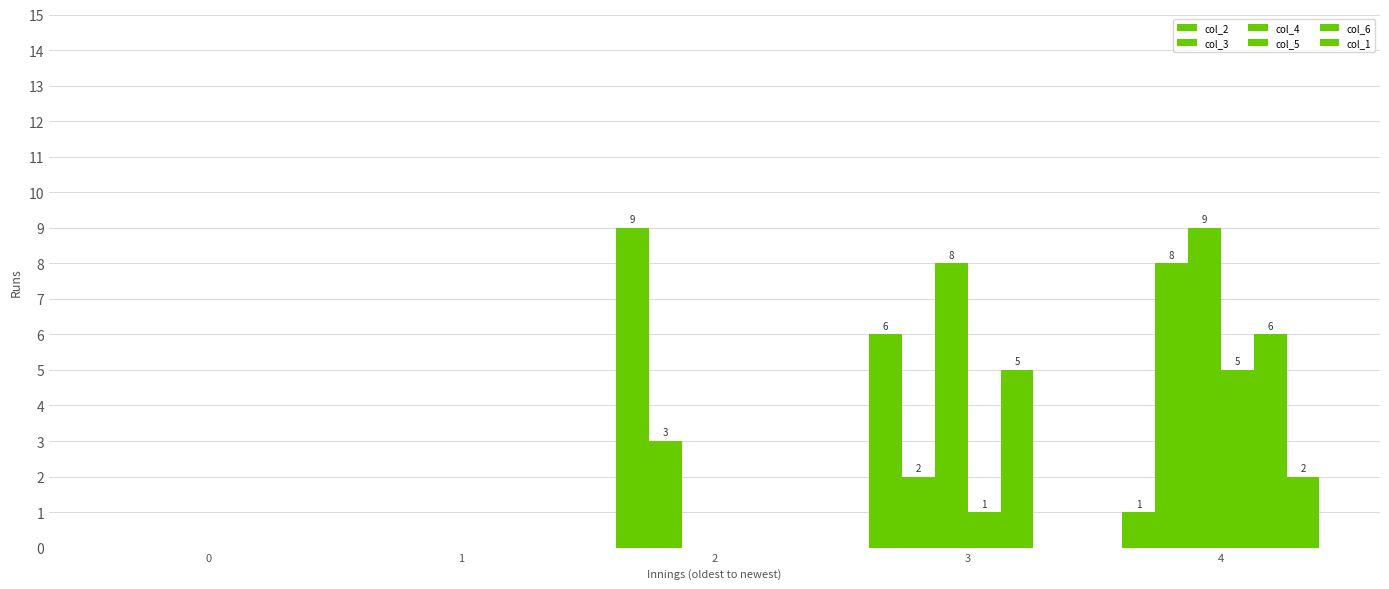

What value does the col_3 series have at 2?

3